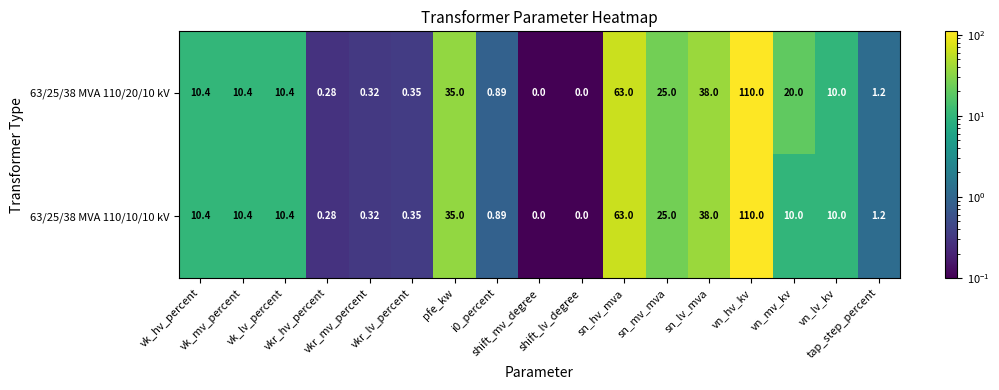

How many data points in 63/25/38 MVA 110/10/10 kV are less than 10?

7